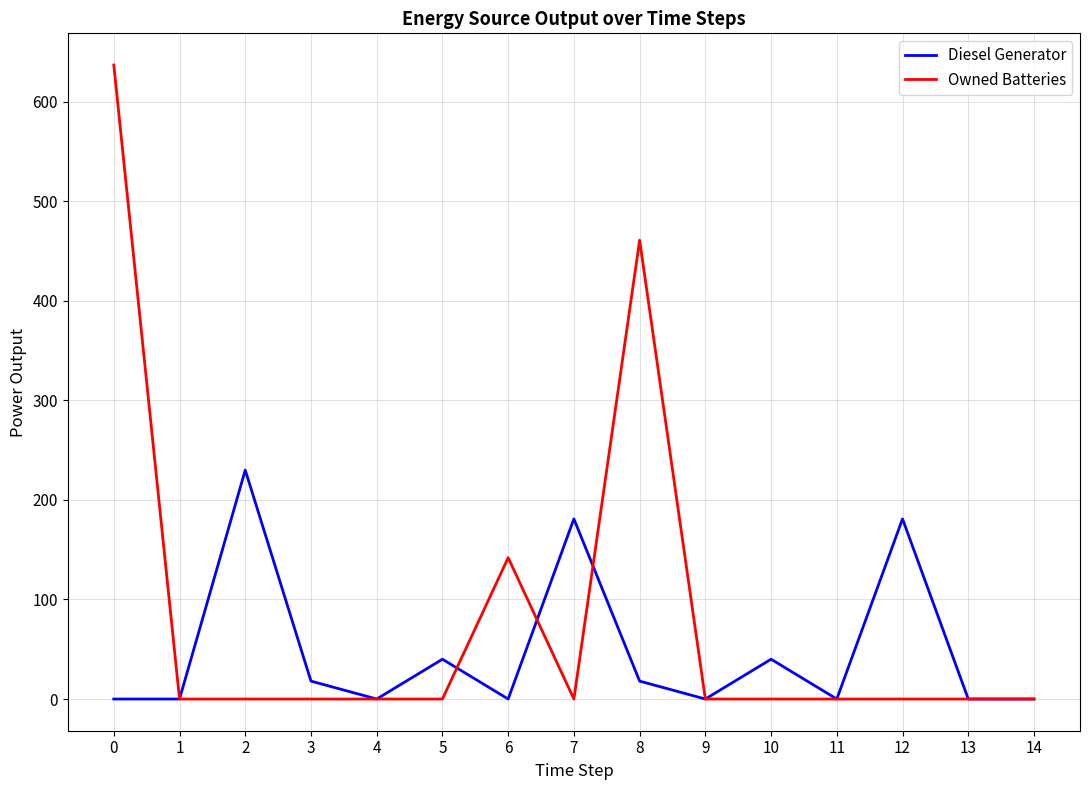

What is the difference between the maximum and minimum values in the Owned Batteries series?

637